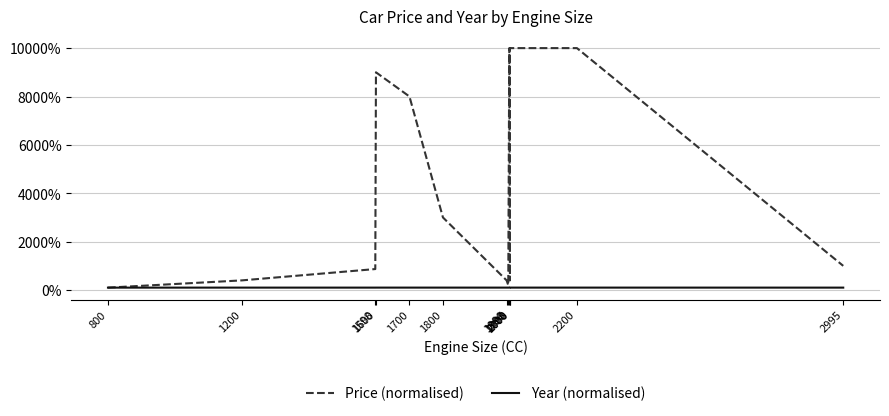

What is the minimum value shown in the chart?

100.0